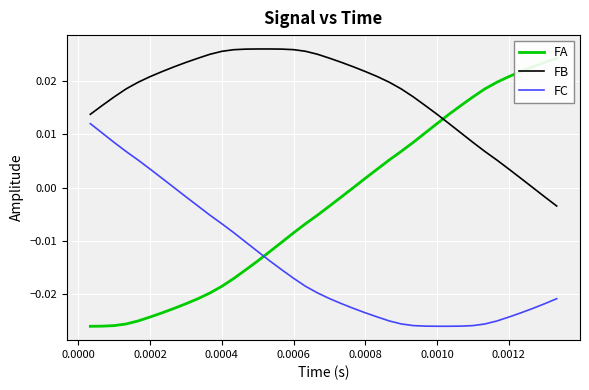

True or false: FC has more than 1 points higher than both neighbors.

False